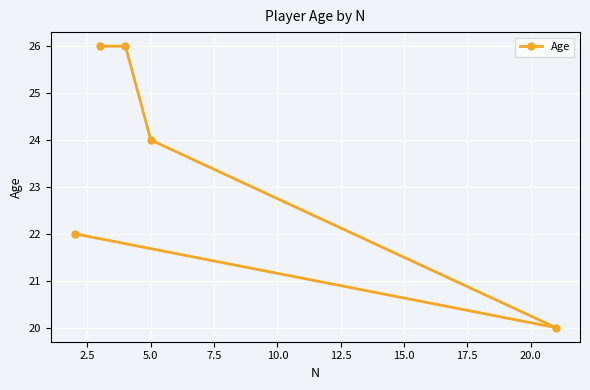

Is this an area chart (filled region under the line)?

No